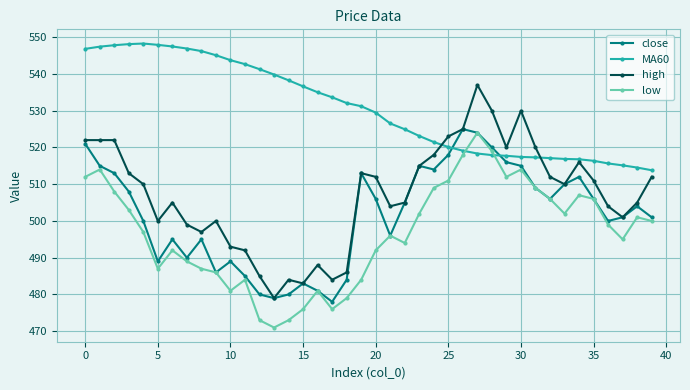

What is the maximum value for MA60?

548.3